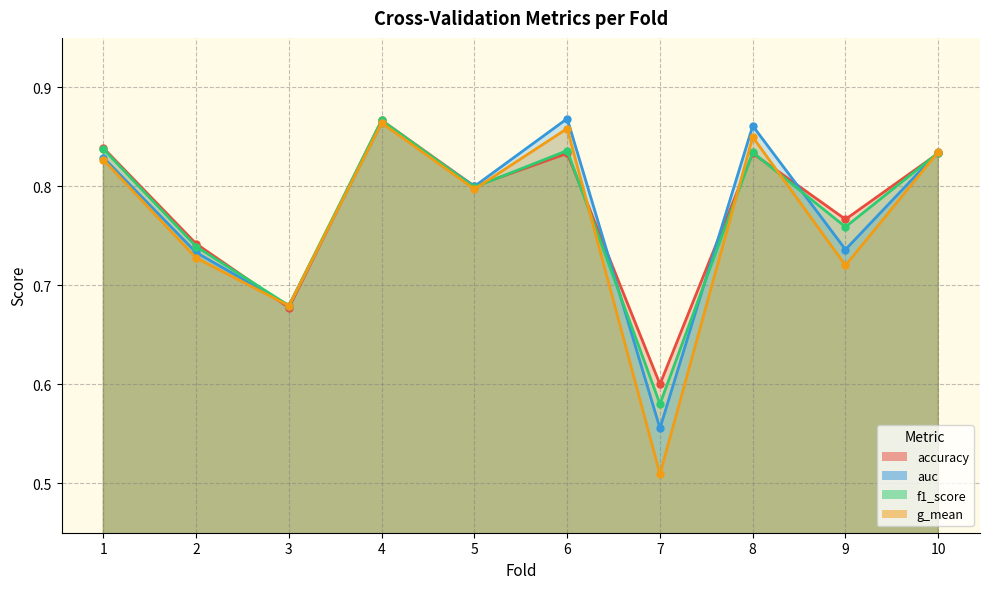

At 3, list the series in order from largest to smallest.

auc, f1_score, g_mean, accuracy